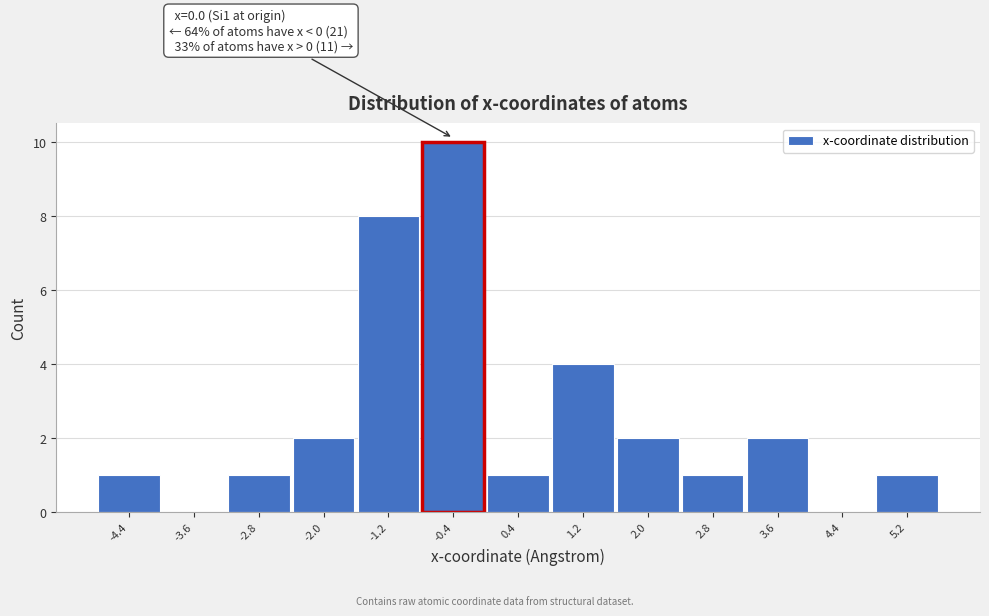

Which range on the x-axis has the tallest bar?

-0.8 to 0.0